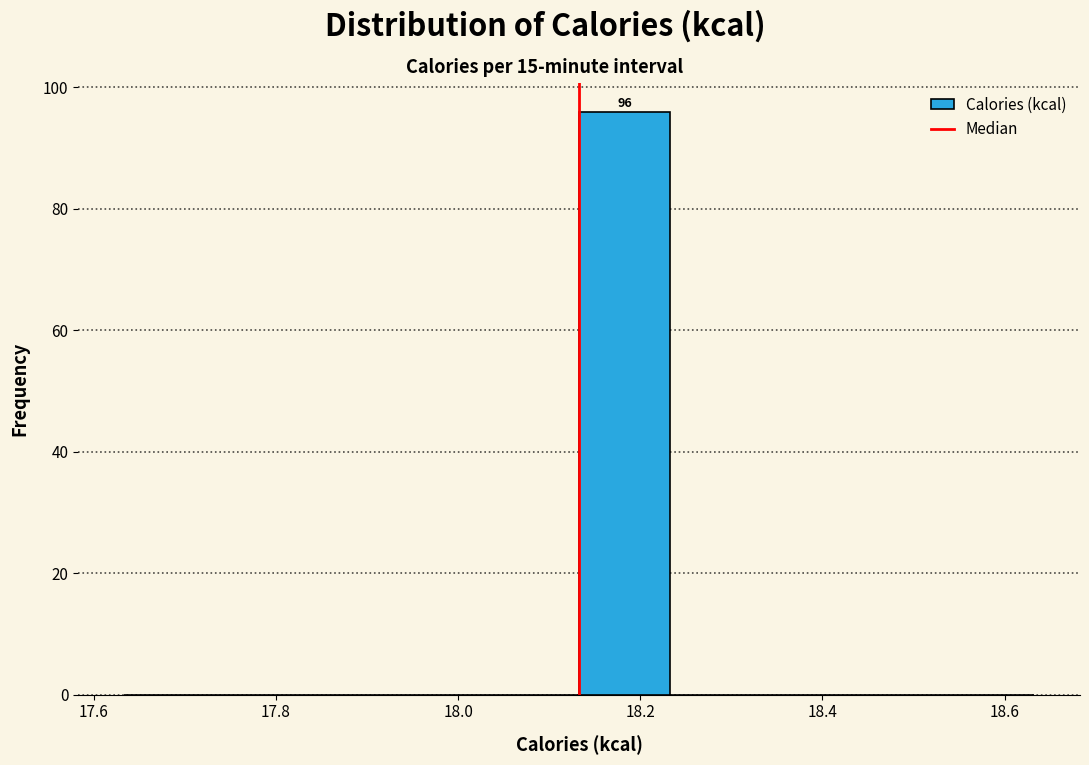

Over which range of the x-axis is the bar tallest?

18.14 to 18.24